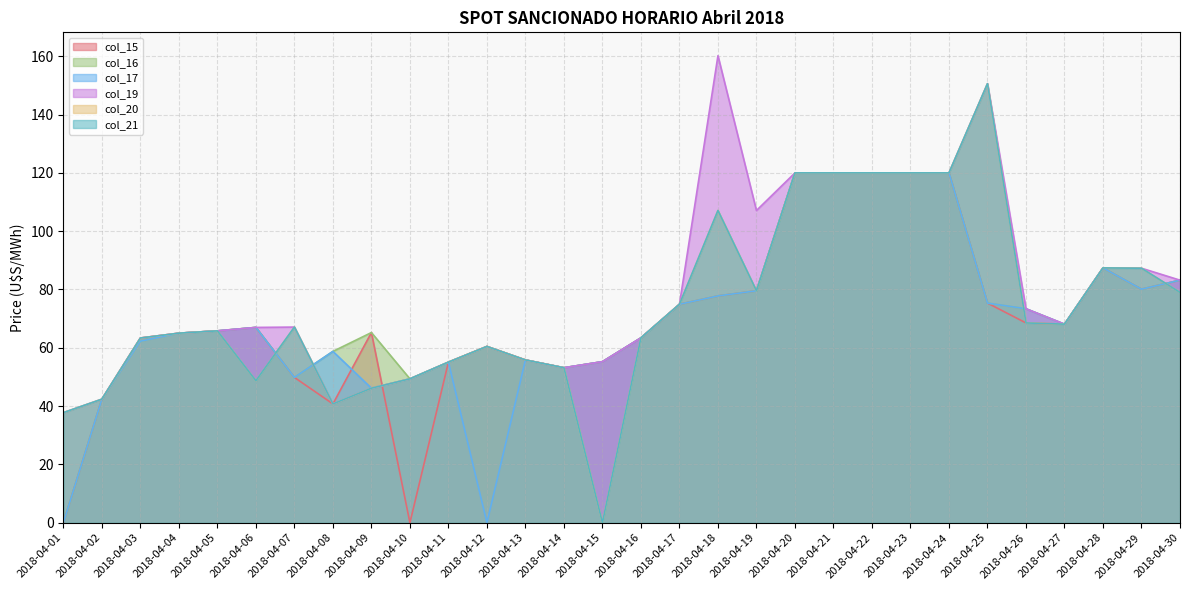

How many values in the col_20 series are below 67?

15